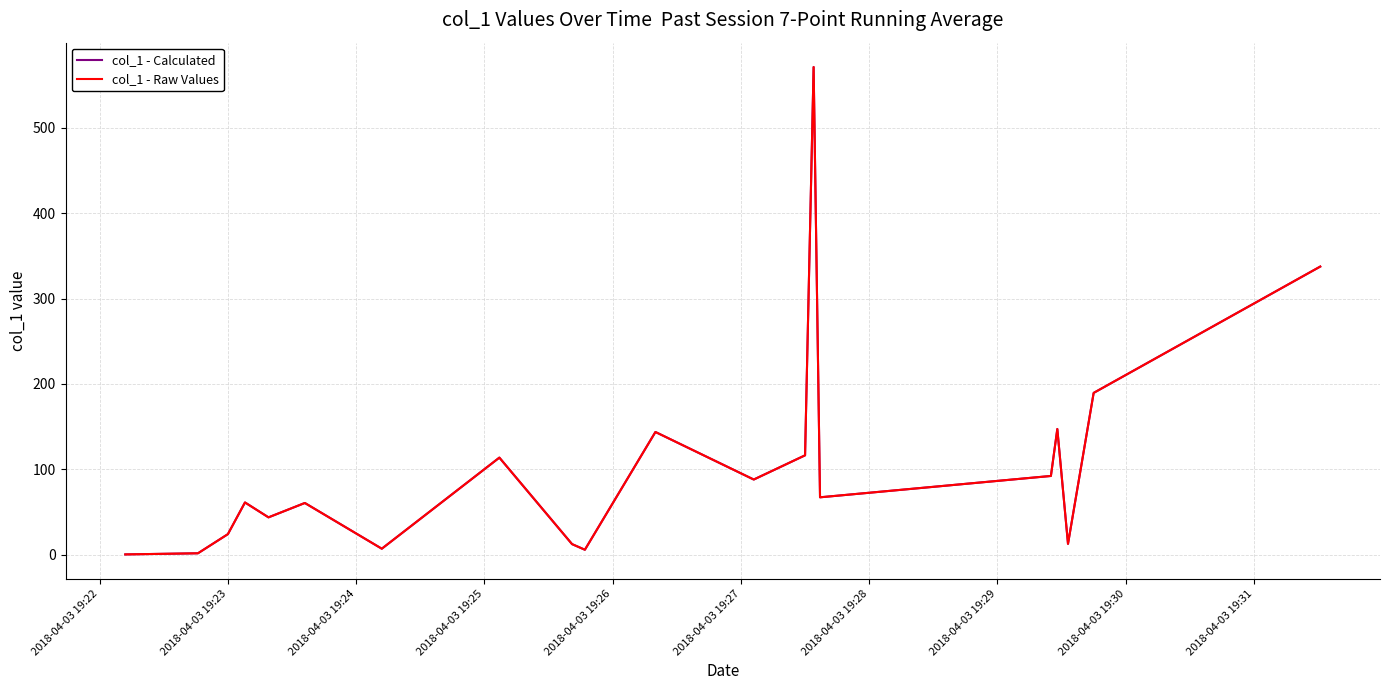

Is this an area chart (filled region under the line)?

No